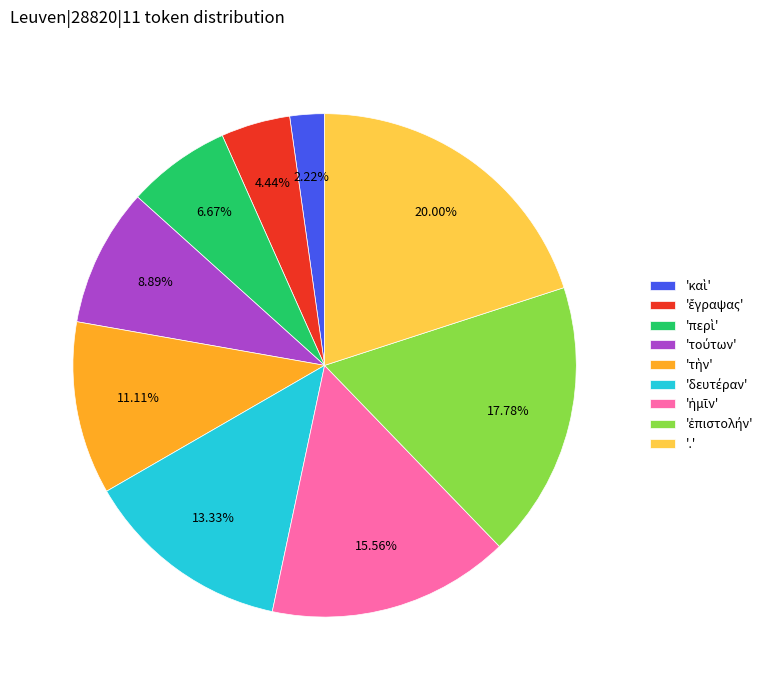

Does any single category account for the majority?

No